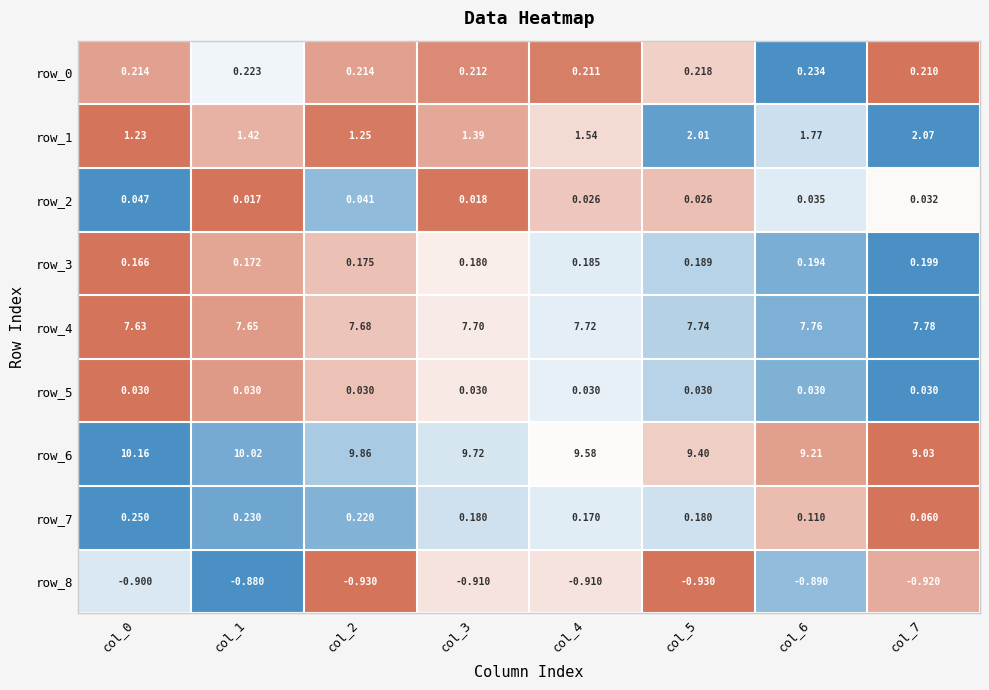

Is the value of row_8 at col_2 greater than the value of row_6 at col_7?

No